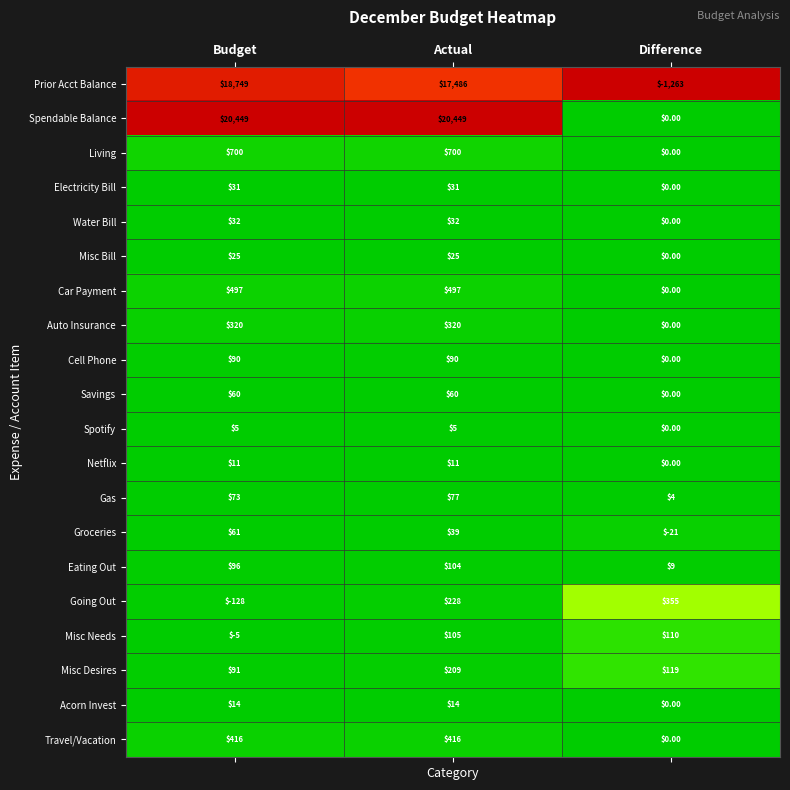

Which series has the largest total across all categories?

Spendable Balance